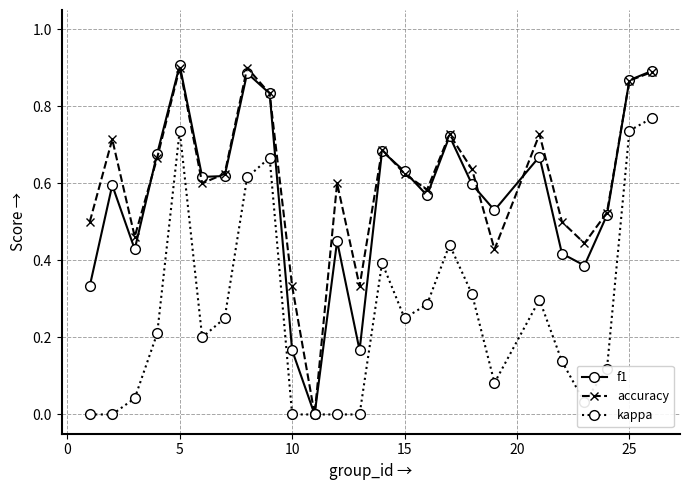

How many interior local peaks does the f1 series have?

7